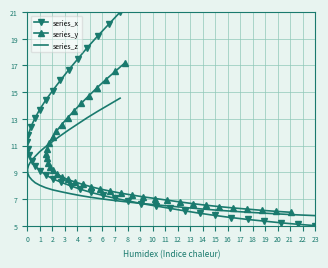

Reading left to right, transcribe all the data shown in this chart.

series_x: 5.0	5.1	5.2	5.3	5.5	5.6	5.8	5.9	6.1	6.3	6.5	6.7	6.9	7.0	7.3	7.5	7.7	8.0	8.2	8.5	8.8	9.1	9.5	9.9	10.3	10.8	11.3	11.8	12.4	13.0	13.7	14.4	15.1	15.9	16.7	17.5	18.3	19.2	20.1	21.0
series_y: 6.0	6.1	6.1	6.2	6.3	6.4	6.5	6.6	6.8	6.9	7.0	7.2	7.3	7.4	7.6	7.7	7.9	8.1	8.3	8.5	8.7	8.9	9.1	9.4	9.7	10.0	10.4	10.8	11.2	11.6	12.1	12.6	13.1	13.6	14.2	14.7	15.3	15.9	16.6	17.2
series_z: 5.8	5.8	5.9	5.9	6.0	6.1	6.2	6.3	6.4	6.5	6.6	6.7	6.8	6.9	7.0	7.1	7.2	7.4	7.5	7.7	7.8	8.0	8.2	8.4	8.7	8.9	9.2	9.5	9.8	10.2	10.5	10.9	11.3	11.7	12.2	12.6	13.1	13.6	14.0	14.6